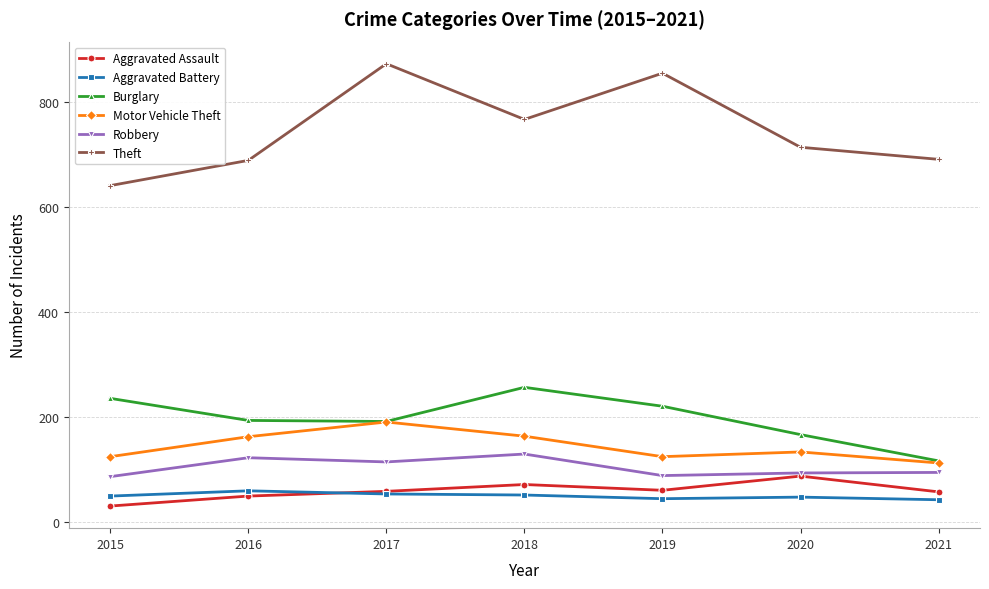

How many data points in Burglary are less than 194?

3